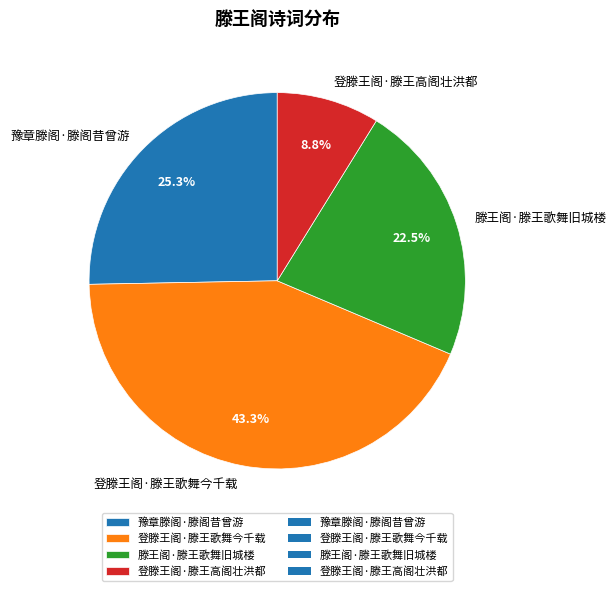

How many segments does this pie chart have?

4